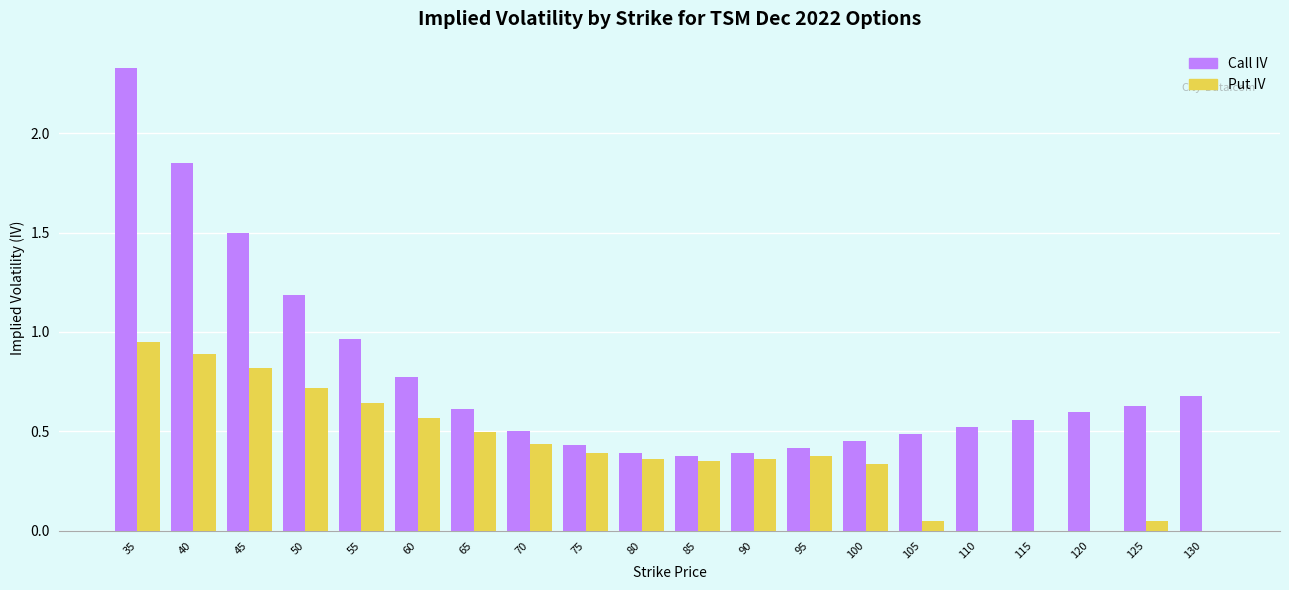

What is the approximate value of Call IV at 130?

0.7